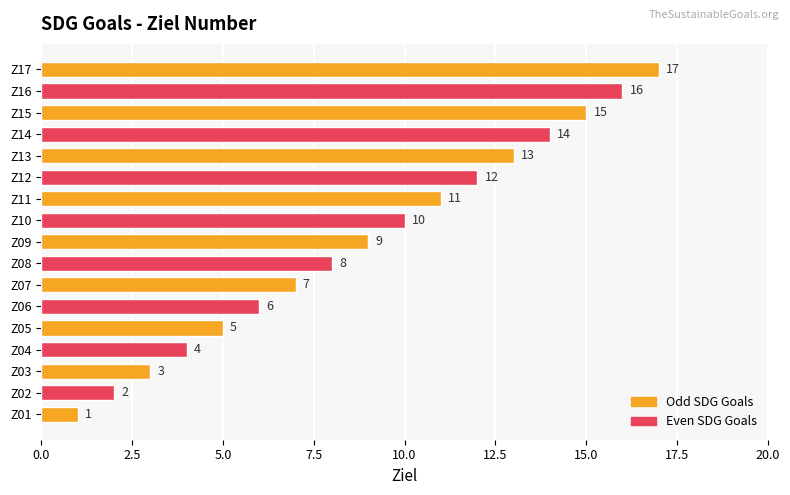

Which category has the highest value across all series?

Z17